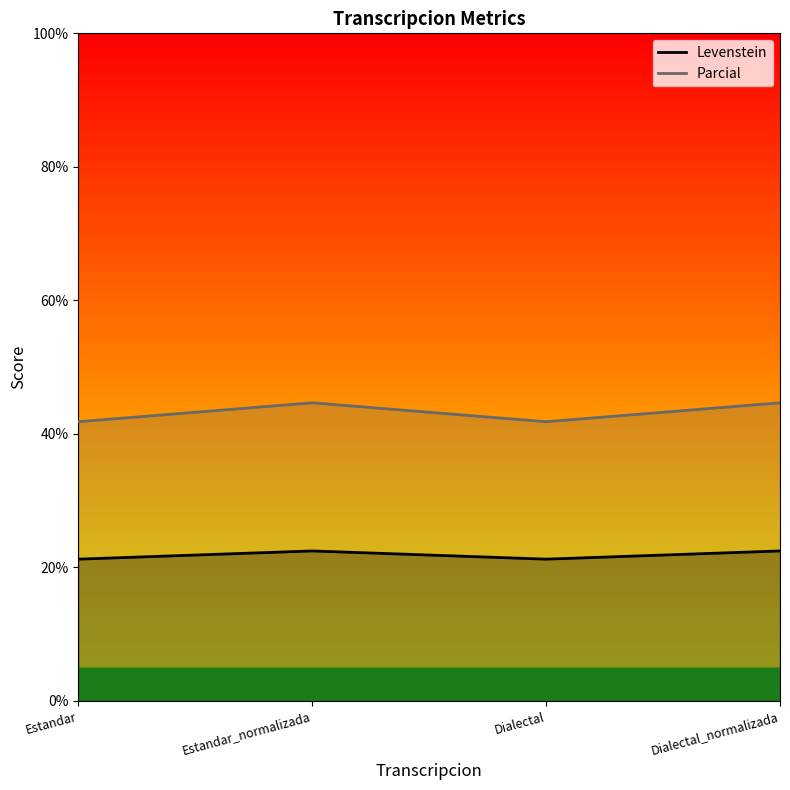

Which series changed the most between Estandar and Dialectal_normalizada?

Parcial